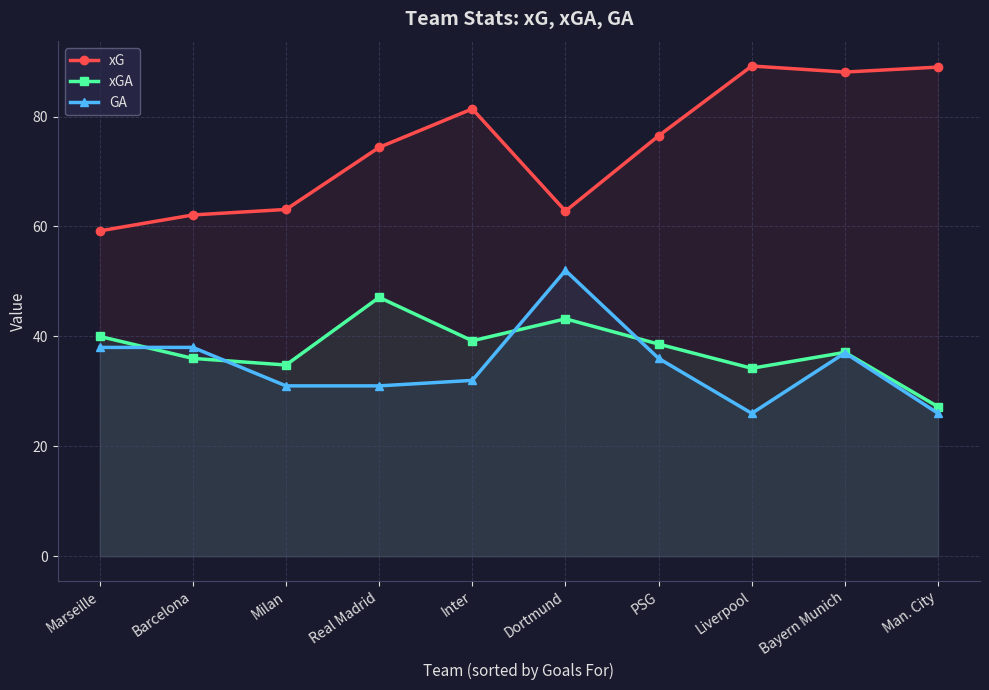

True or false: xGA and xG cross at least once.

False